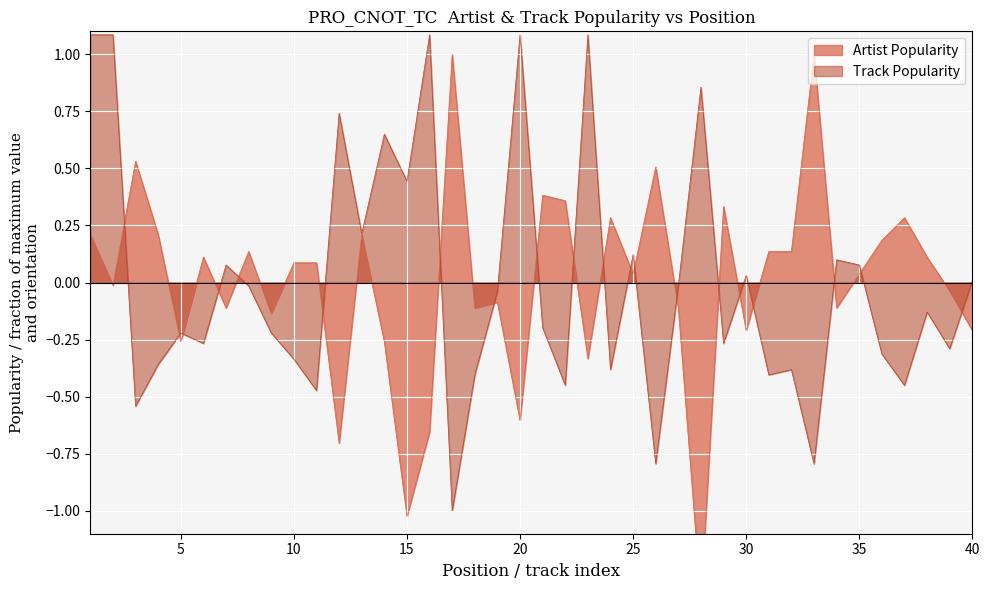

Which series changed the most between 9 and 35?

Track Popularity